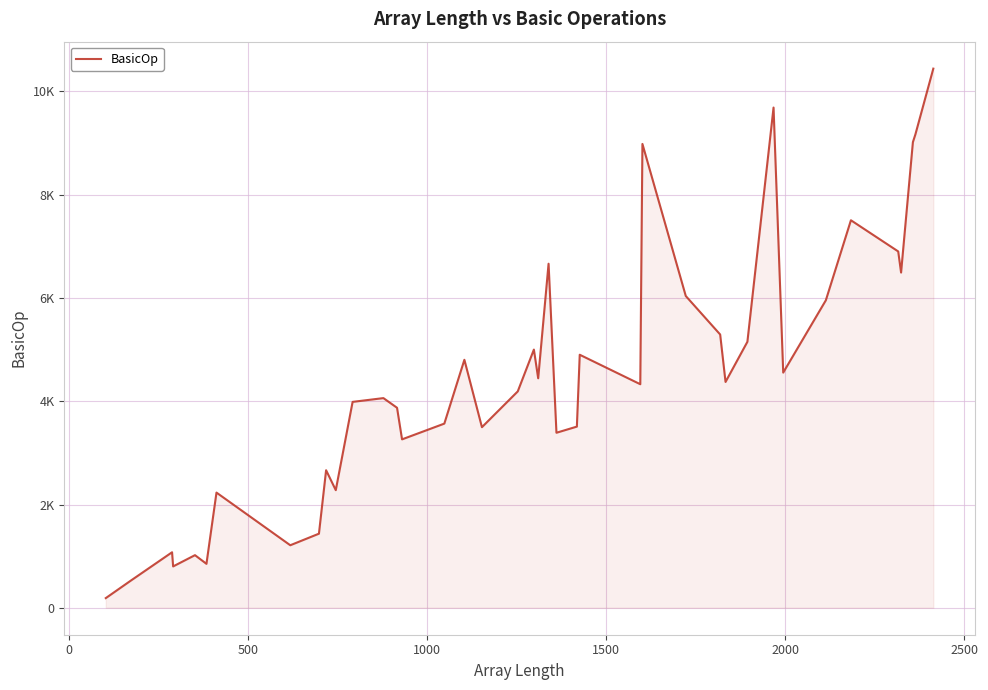

Reading right to left, list all the values displayed in this chart.

10443	9170	9019	6493	6902	7506	5956	4555	9689	5152	4374	5293	6039	8984	4330	4901	3509	3390	6664	4445	5001	4191	3498	4803	3567	3262	3874	4061	3988	2278	2664	1435	1211	2231	851	1019	801	1075	517	187